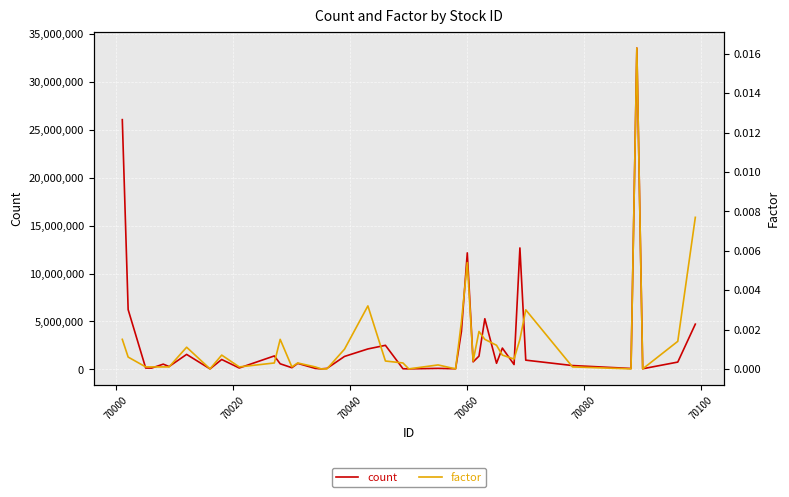

What is the greatest value displayed?

33504456.0